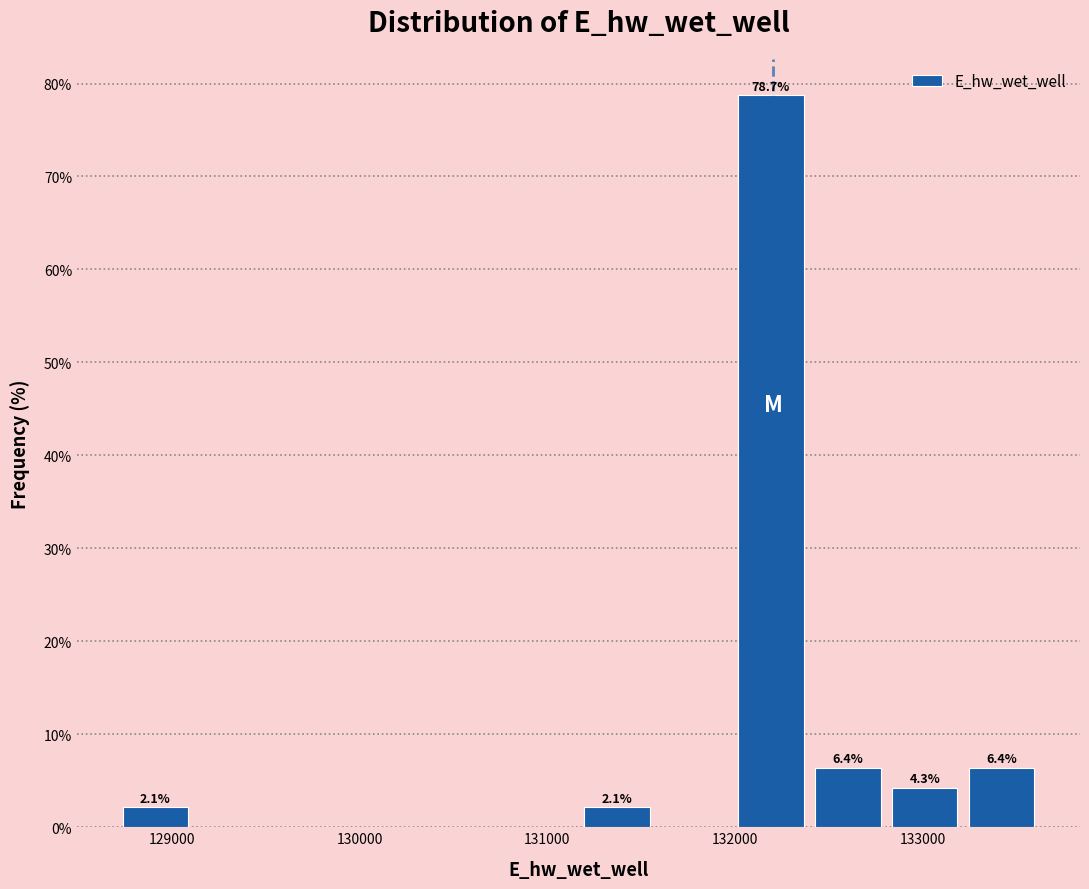

Over which range of the x-axis is the bar tallest?

132000 to 132400